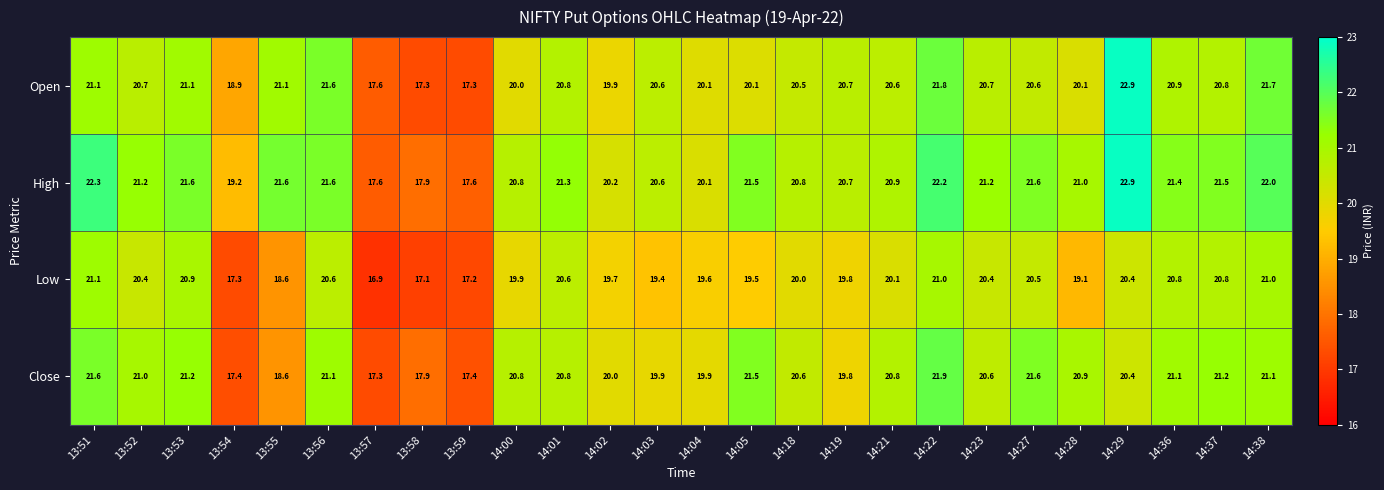

The value of Low at 14:27 is 4.6. True or false?

False